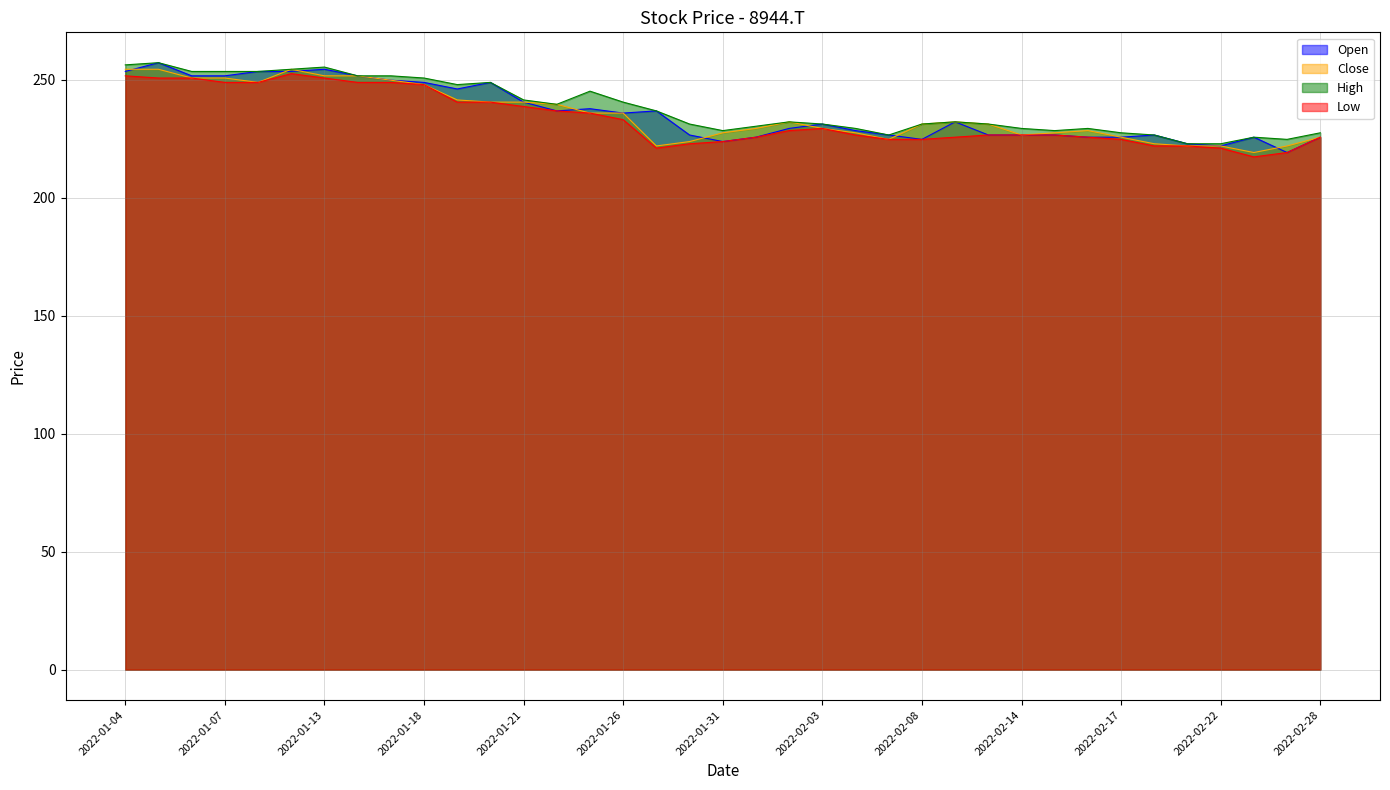

What is the sum of the High values at 2022-02-07 and 2022-02-08?

457.9